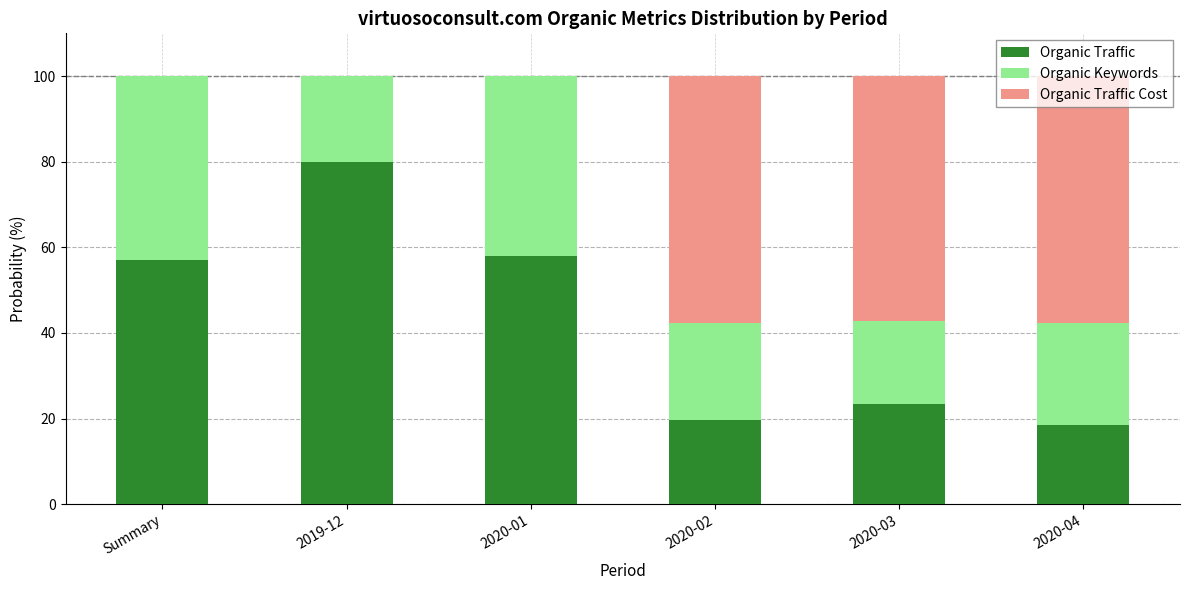

The Organic Traffic series shows 23.5 at 2020-03. True or false?

True